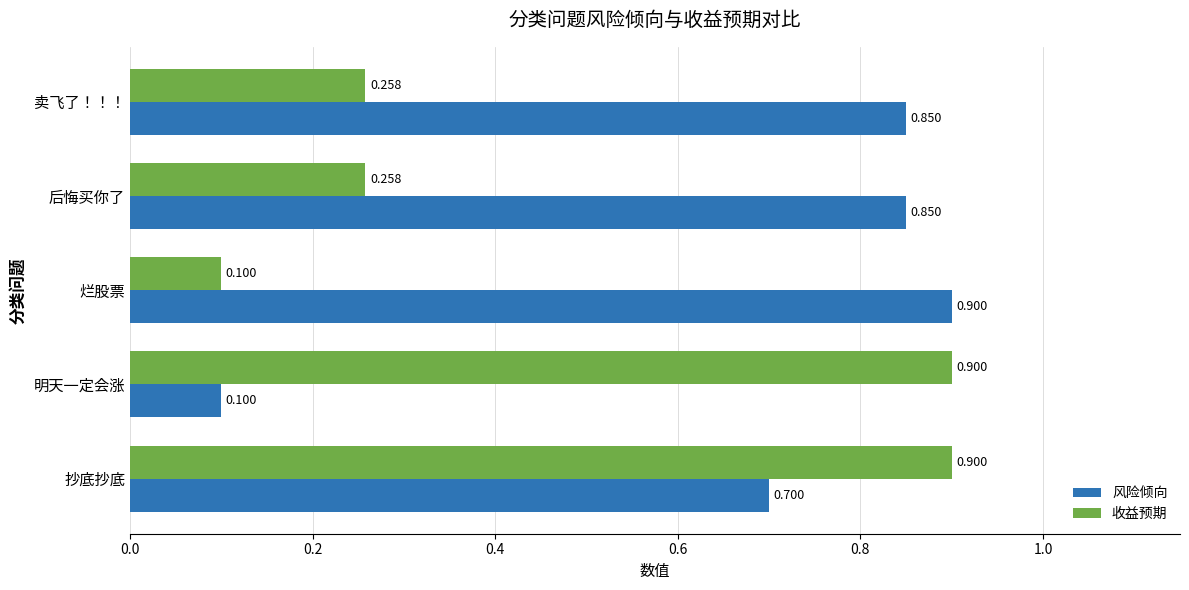

Which series changed the most between 抄底抄底 and 卖飞了！！！?

收益预期